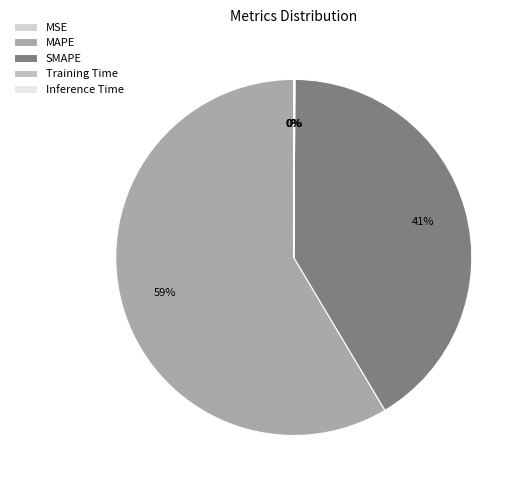

Rank the categories by value from highest to lowest.

MAPE, SMAPE, Inference Time, Training Time, MSE